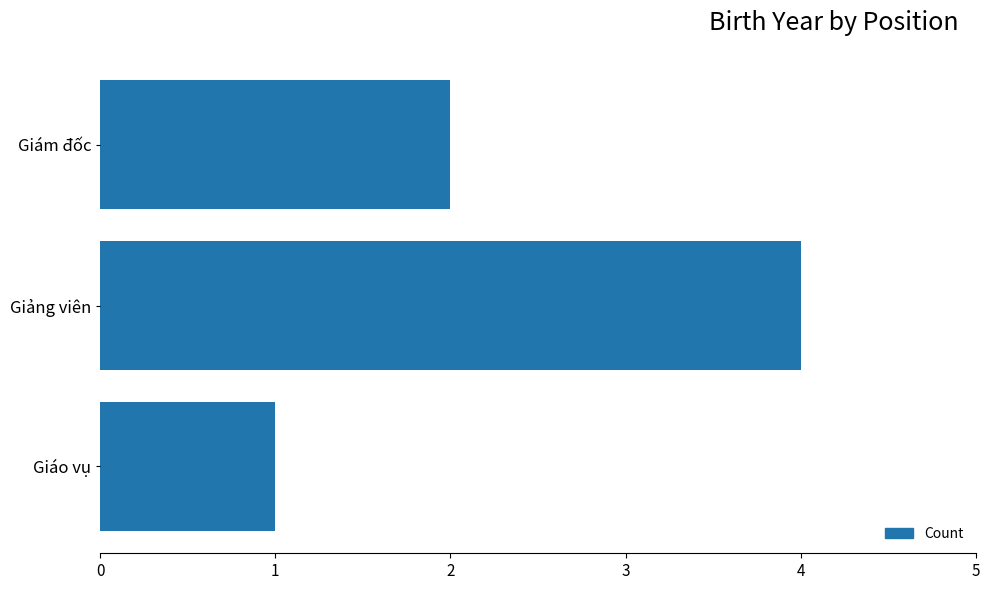

Count the values in the range 1 to 4.

3